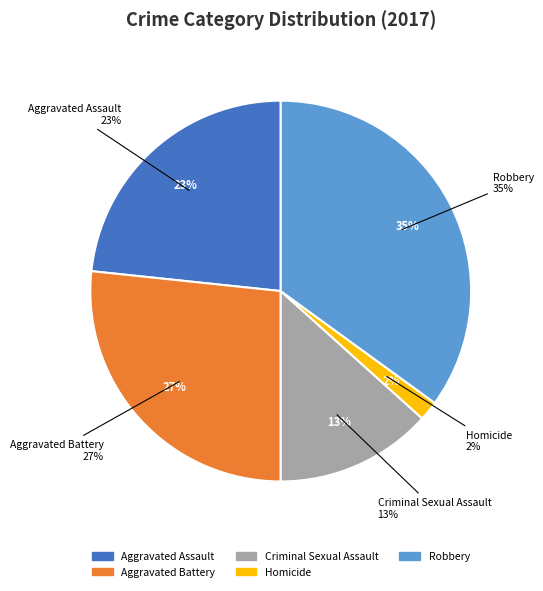

What percentage do Robbery and Aggravated Battery together represent?

61.7%